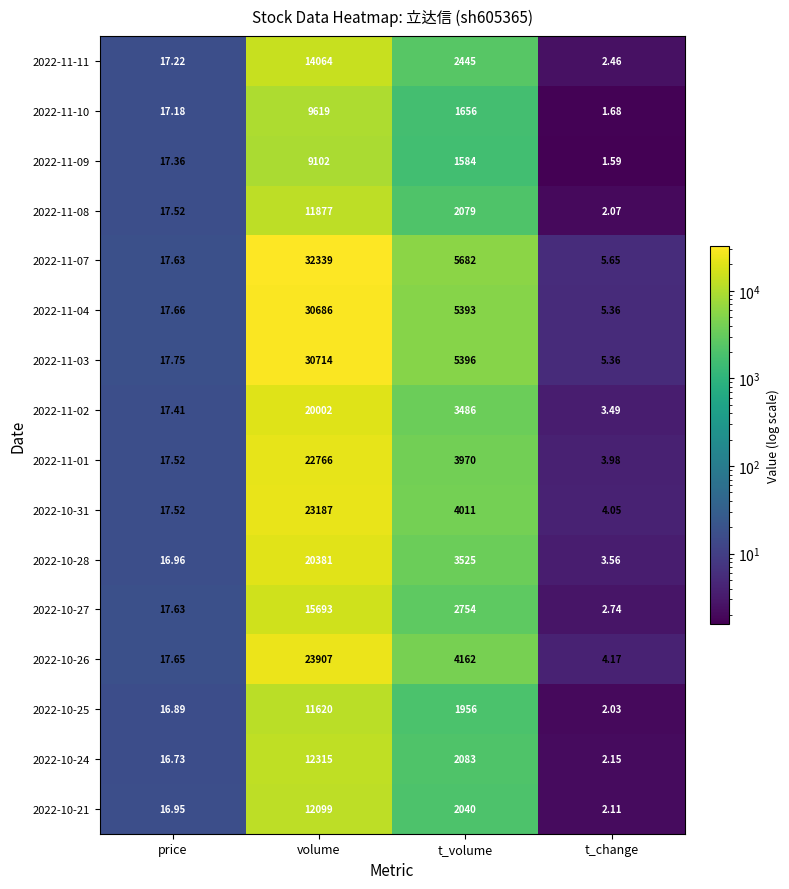

Is the value of 2022-11-08 at t_change greater than the value of 2022-10-27 at price?

No